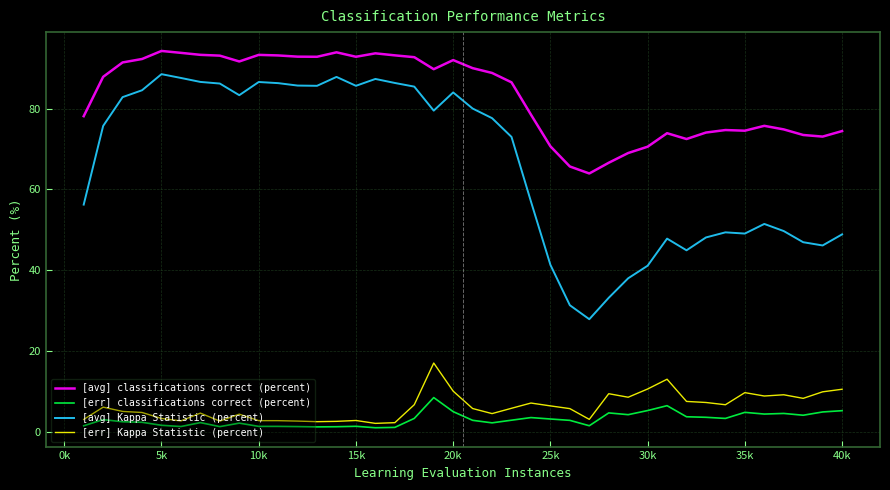

Is this an area chart (filled region under the line)?

No